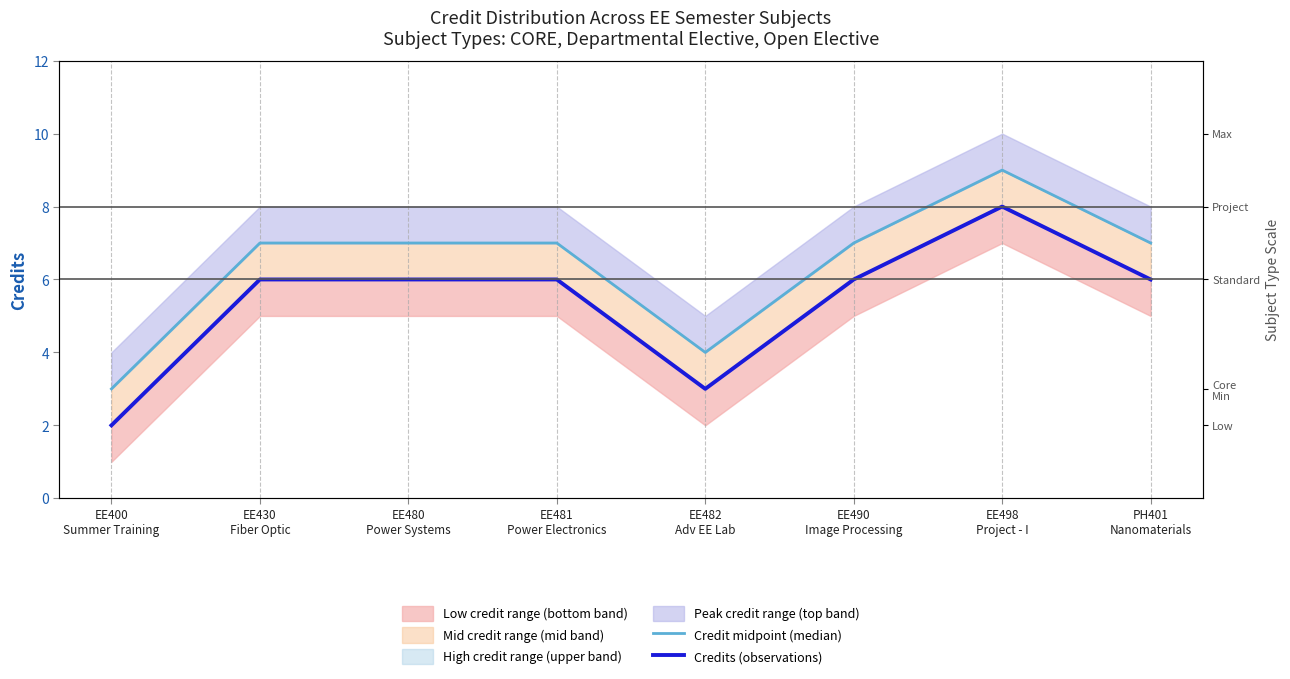

True or false: Credits (observations) and Credit midpoint (median) cross at least once.

False